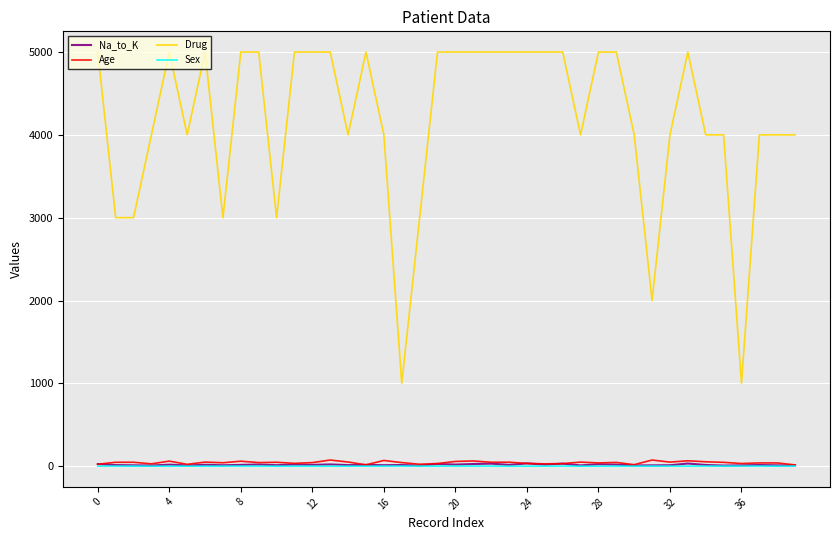

Which series has the largest total across all categories?

Drug